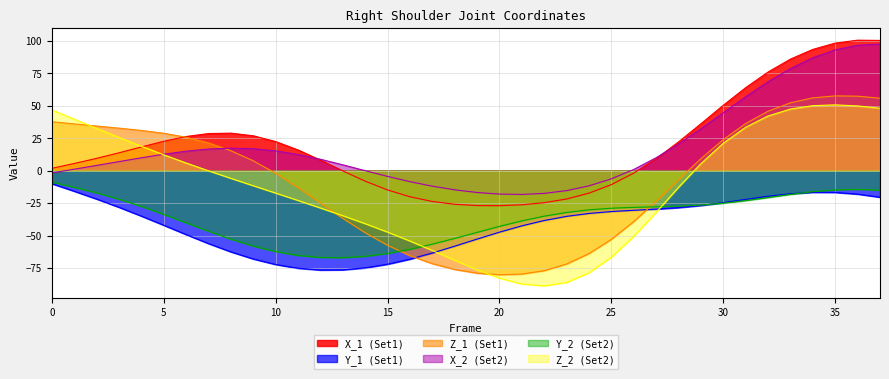

How many categories are shown in the chart?

38